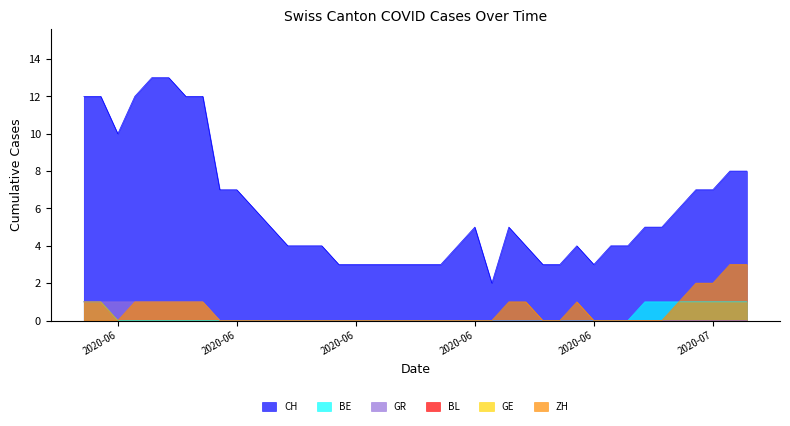

How many ZH values are between 0 and 1?

36